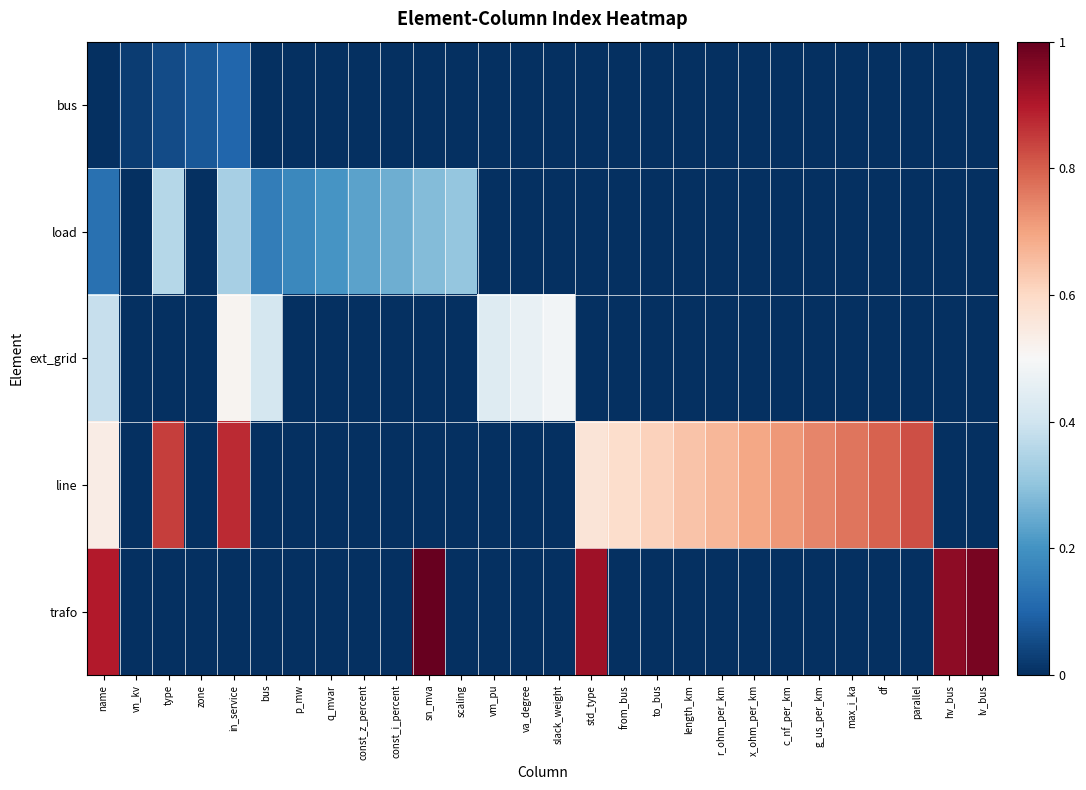

Which series changed the most between const_i_percent and r_ohm_per_km?

line